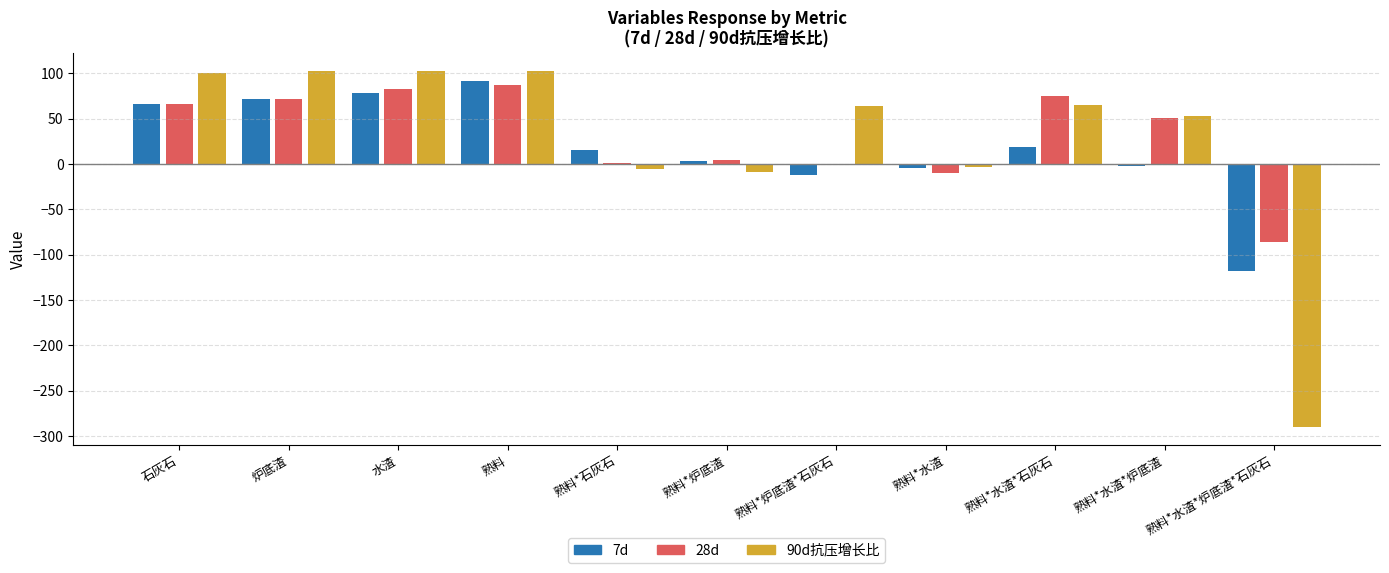

Where is 7d nearest to the value -13?

熟料*炉底渣*石灰石